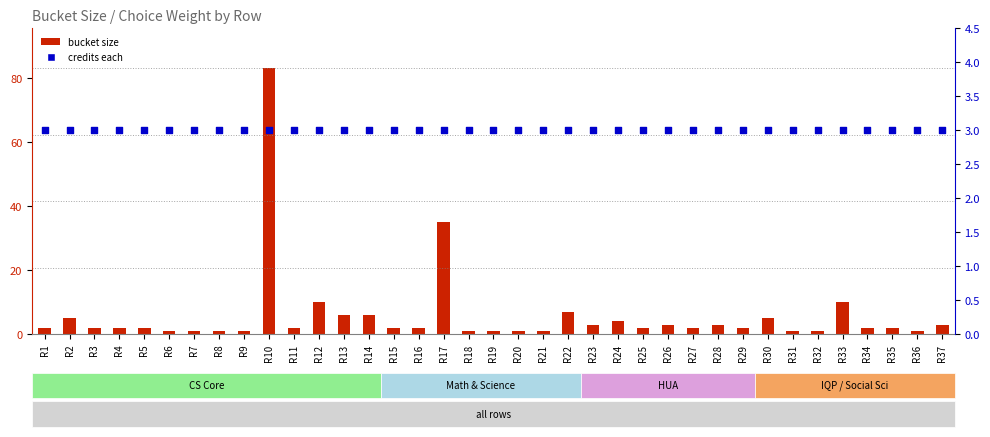

Which series contains the highest Y value?

bucket size